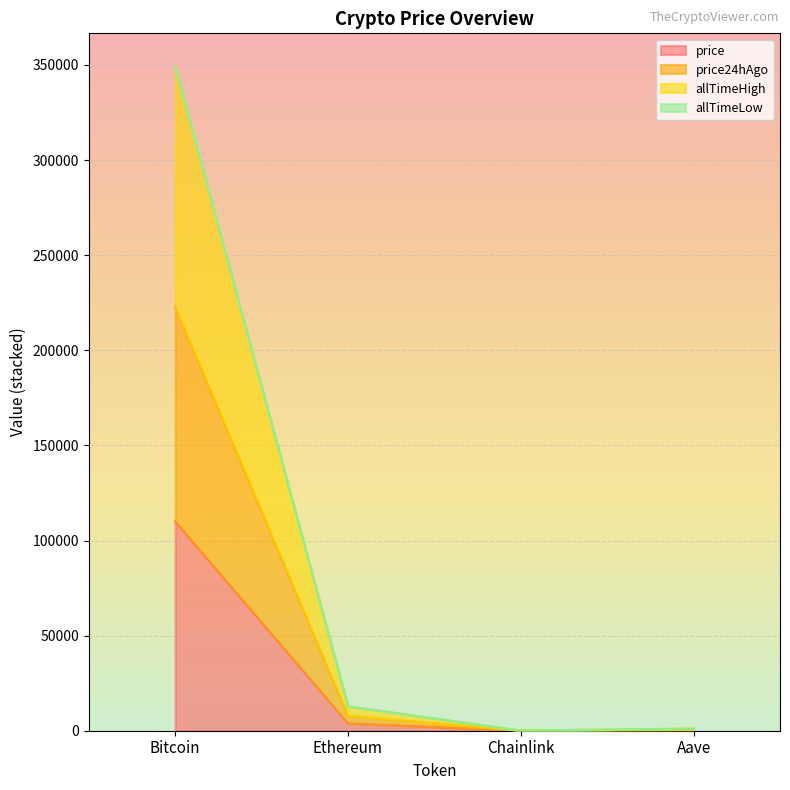

Which label corresponds to the largest value in the chart?

Bitcoin